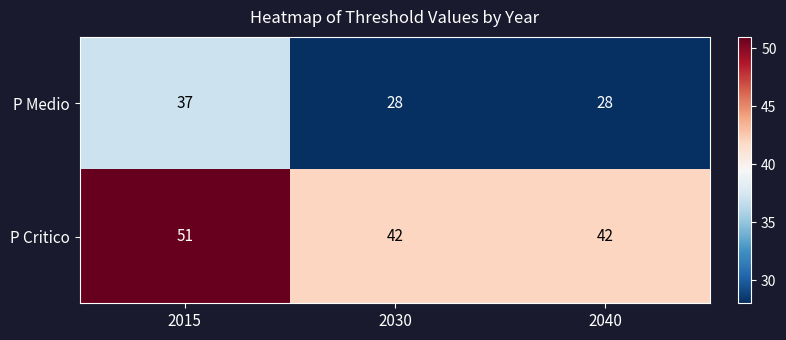

Reading left to right, extract all data points from this chart.

P Medio: 37	28	28
P Critico: 51	42	42